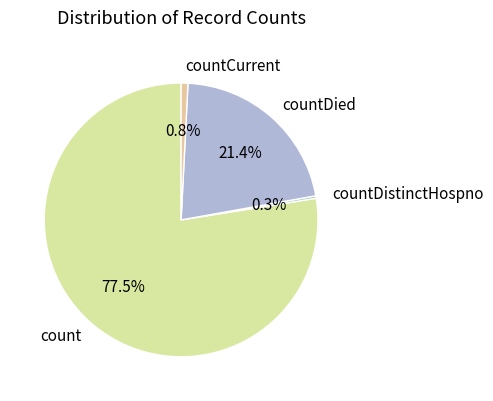

Combined, do countCurrent and countDied account for over 50%?

No